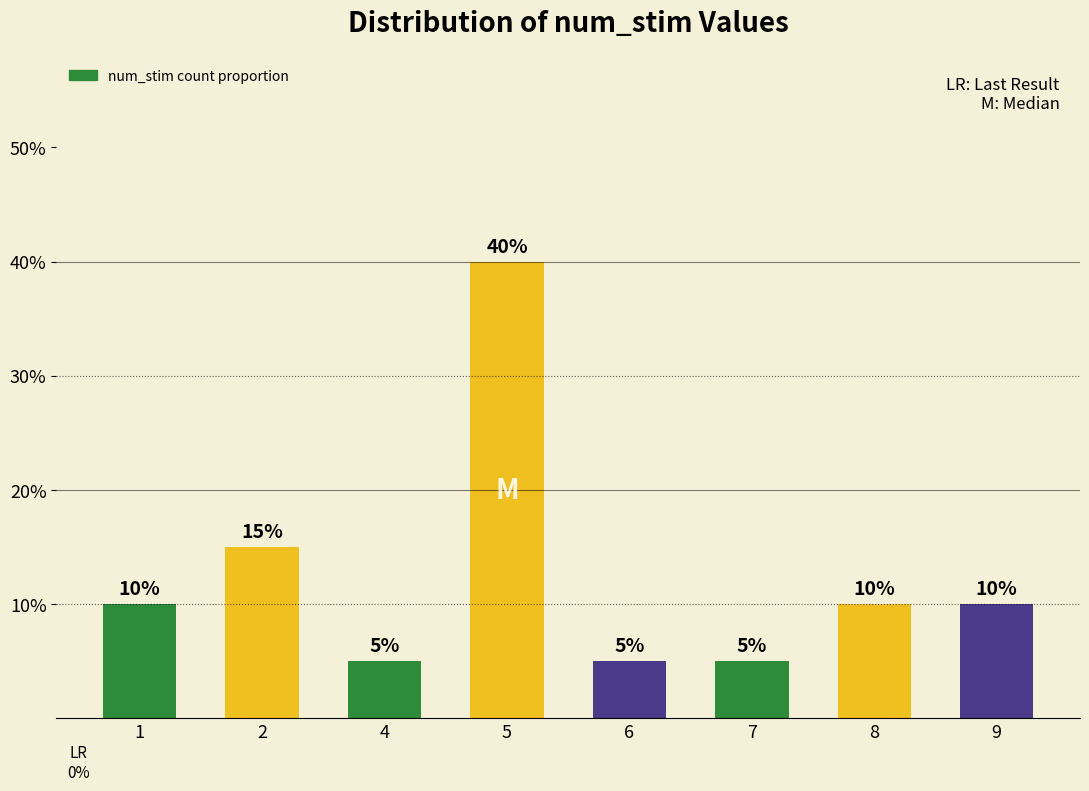

What is the average value?

0.1